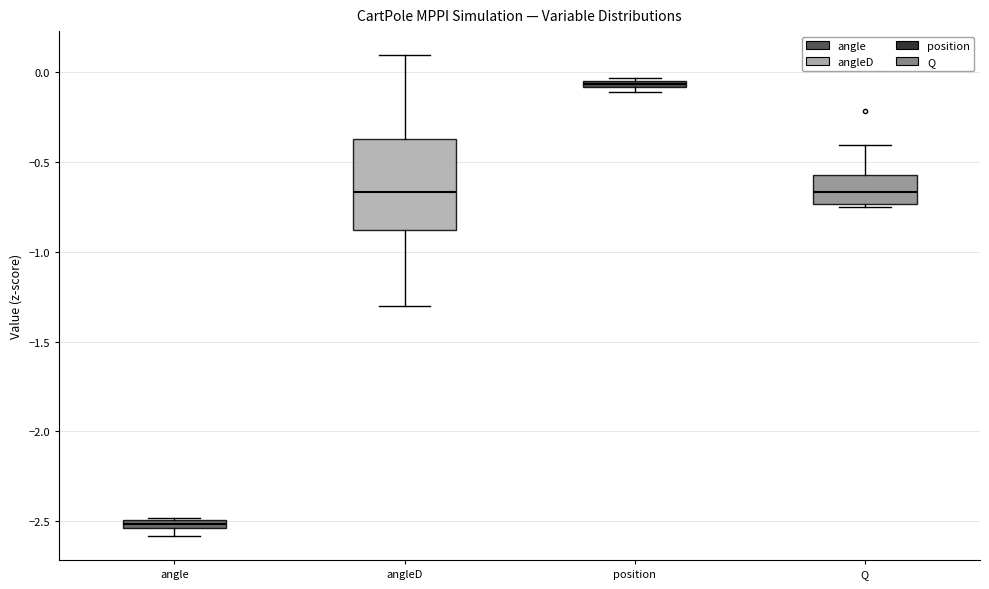

Which box's median line is the highest?

position